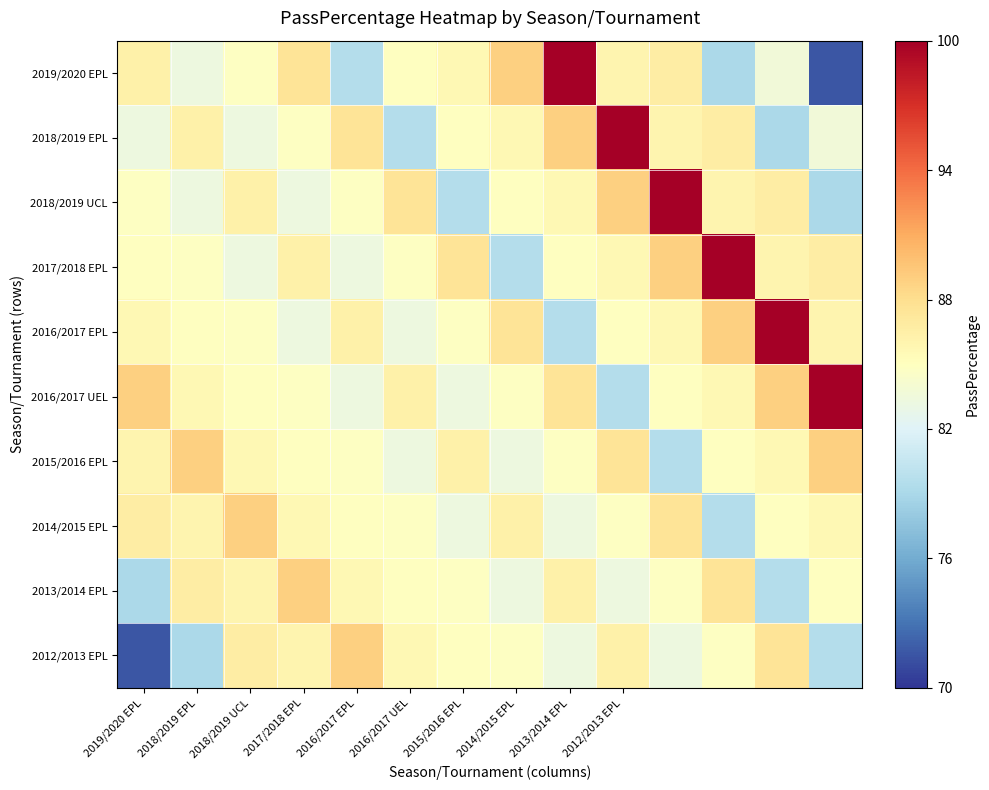

At which category does the chart reach its peak across all series?

2013/2014 EPL